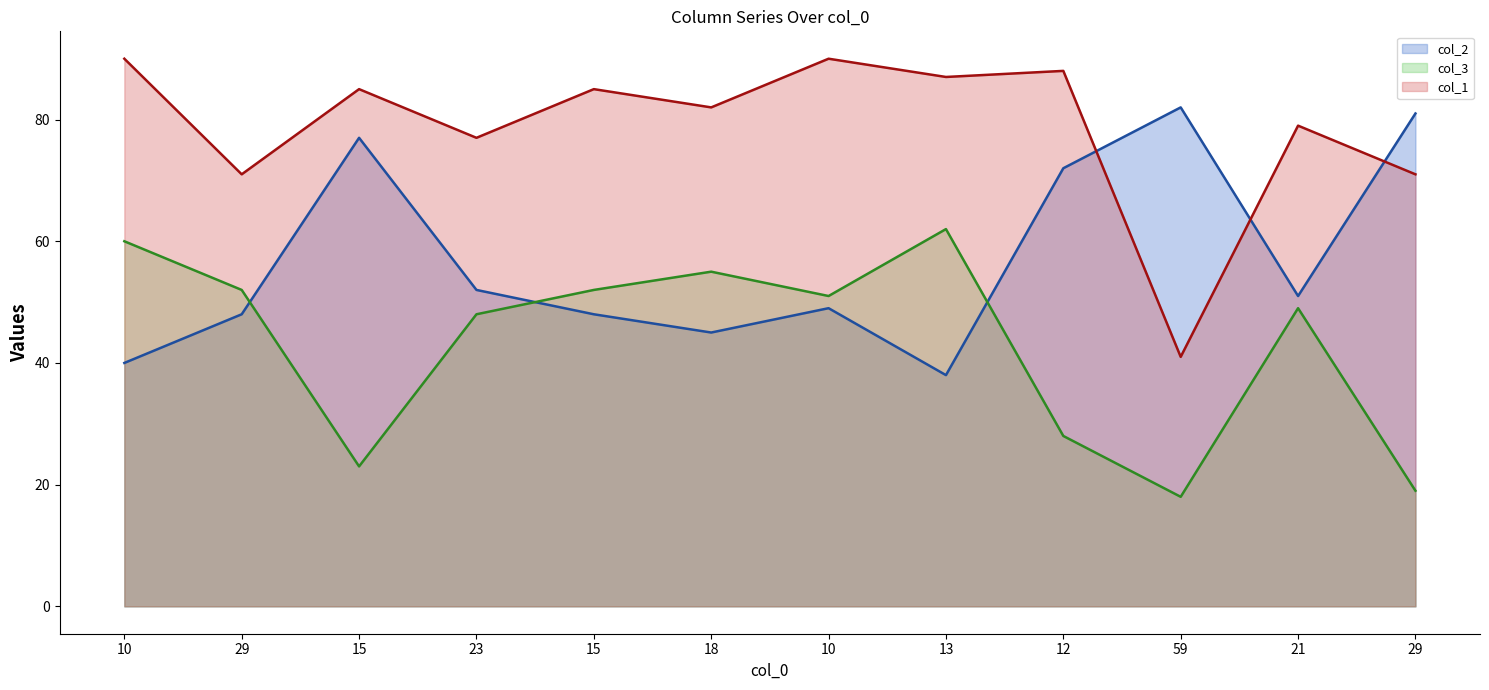

How many lines are shown in the chart?

3